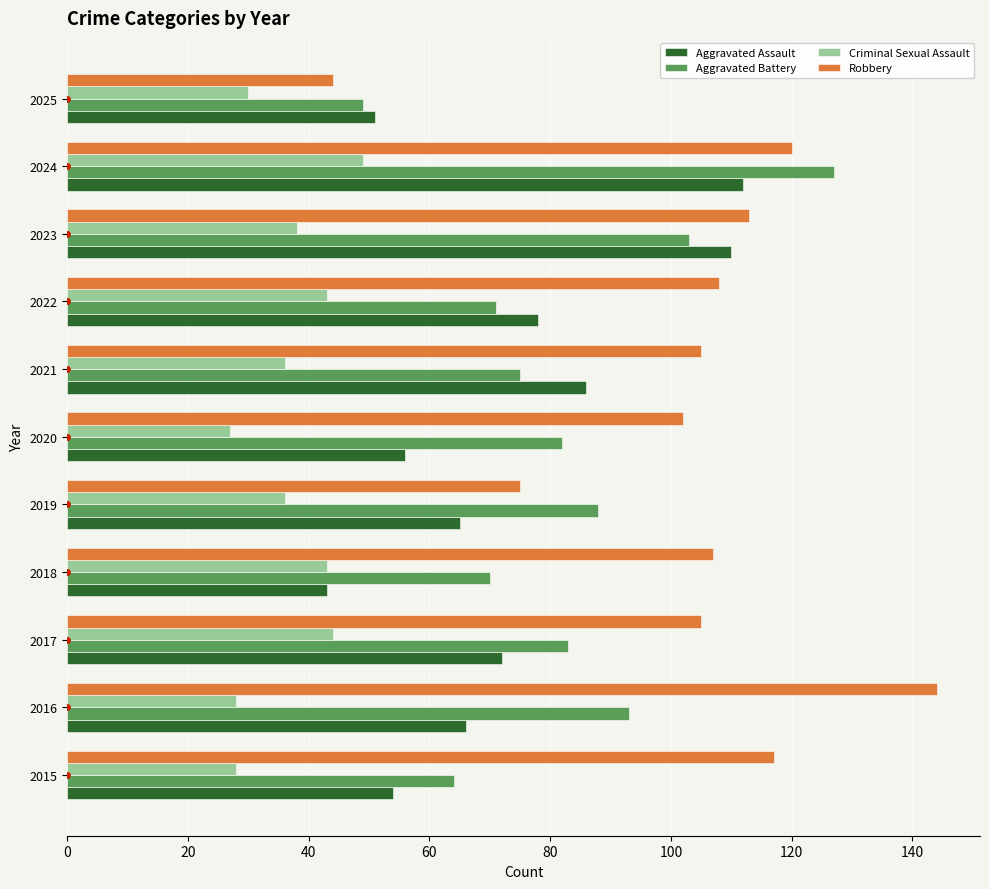

What is the sum of all Criminal Sexual Assault values?

402